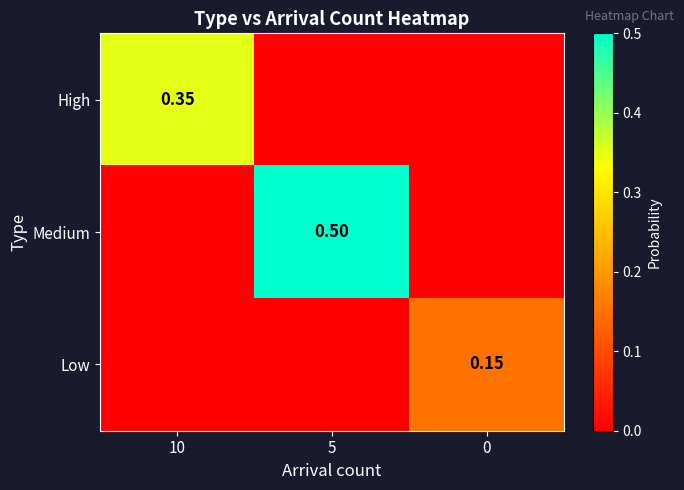

What is the difference between the maximum and minimum values in the High series?

0.3